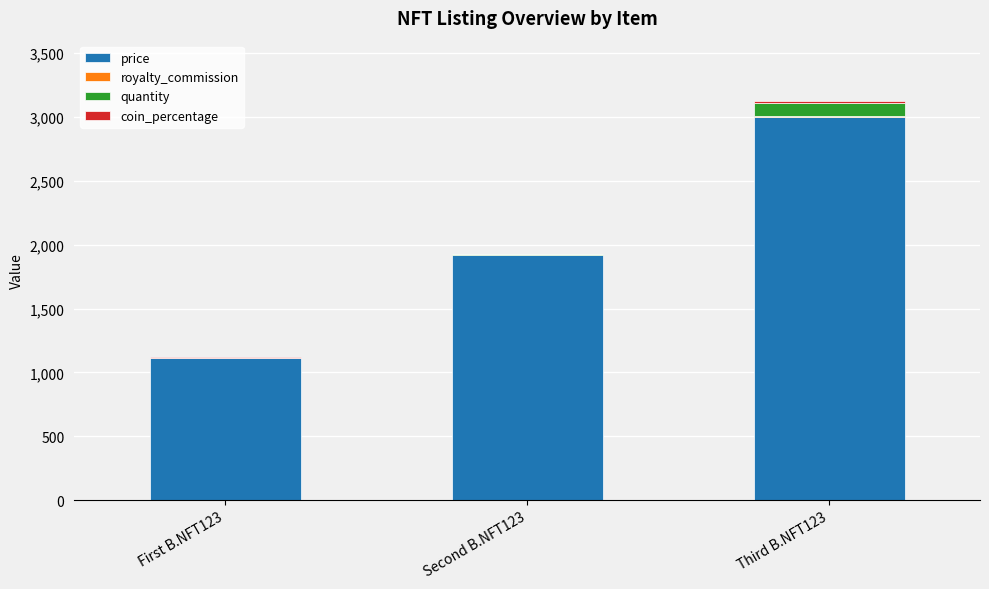

At which category is the sum across all series the highest?

Third B.NFT123